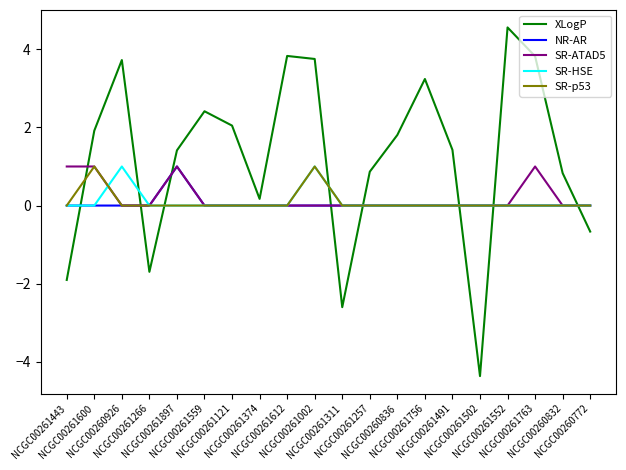

Which series has the largest range (max minus min)?

XLogP